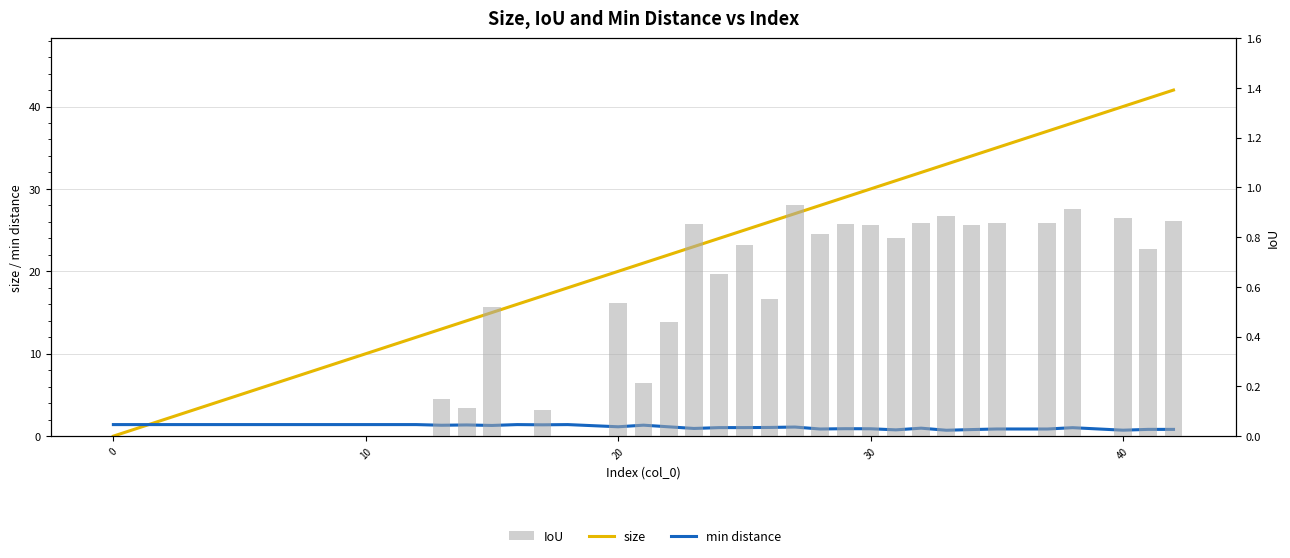

Reading left to right, extract all data points from this chart.

size: 0.0	1.0	2.0	3.0	4.0	5.0	6.0	7.0	8.0	9.0	10.0	11.0	12.0	13.0	14.0	15.0	16.0	17.0	18.0	20.0	21.0	22.0	23.0	24.0	25.0	26.0	27.0	28.0	29.0	30.0	31.0	32.0	33.0	34.0	35.0	37.0	38.0	40.0	41.0	42.0
min distance: 1.4	1.4	1.4	1.4	1.4	1.4	1.4	1.4	1.4	1.4	1.4	1.4	1.4	1.3	1.4	1.3	1.4	1.4	1.4	1.1	1.3	1.1	0.9	1.0	1.0	1.1	1.1	0.9	0.9	0.9	0.8	1.0	0.7	0.8	0.9	0.9	1.0	0.7	0.8	0.8
IoU: 0.0	0.0	0.0	0.0	0.0	0.0	0.0	0.0	0.0	0.0	0.0	0.0	0.0	0.1	0.1	0.5	0.0	0.1	0.0	0.5	0.2	0.5	0.9	0.7	0.8	0.5	0.9	0.8	0.9	0.8	0.8	0.9	0.9	0.8	0.9	0.9	0.9	0.9	0.8	0.9